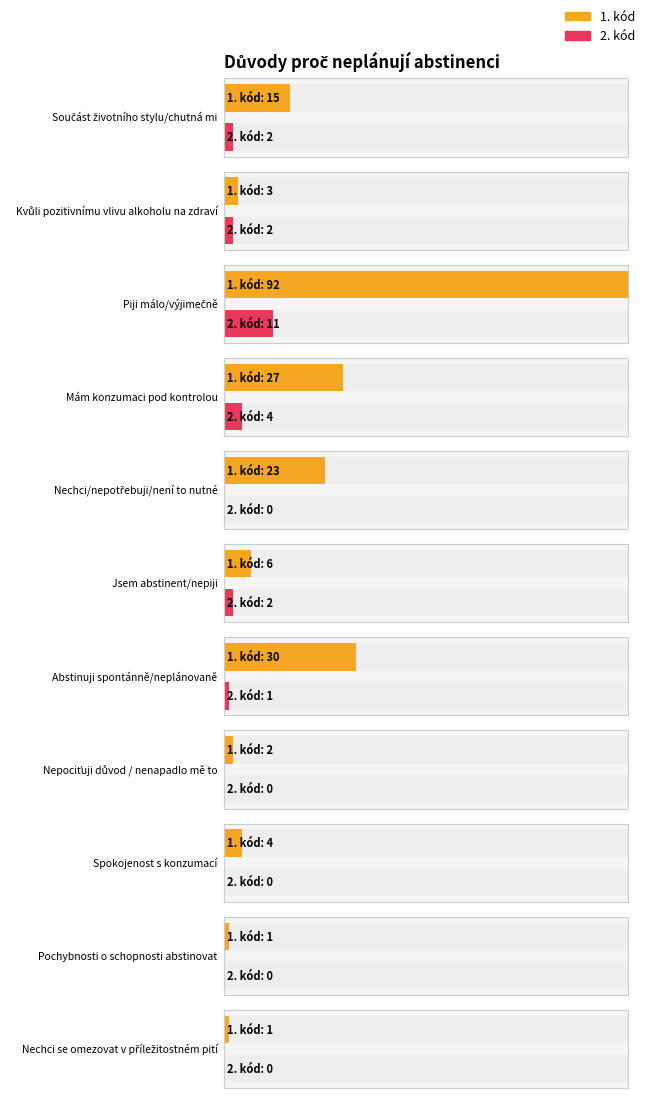

What is the sum of all 1. kod values?

204